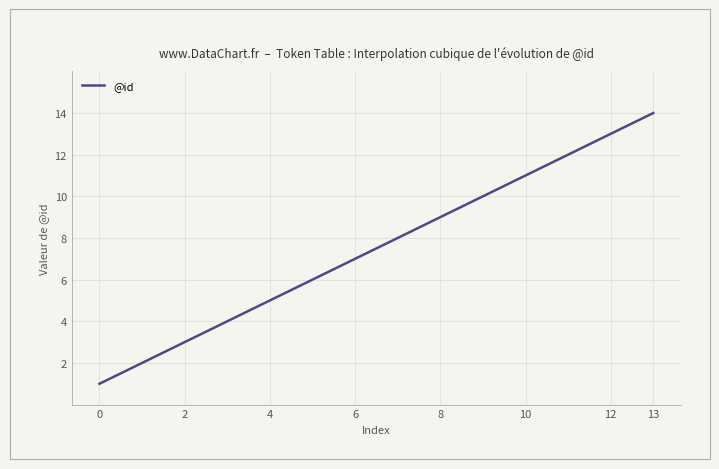

What is the difference between the maximum and minimum values?

13.0